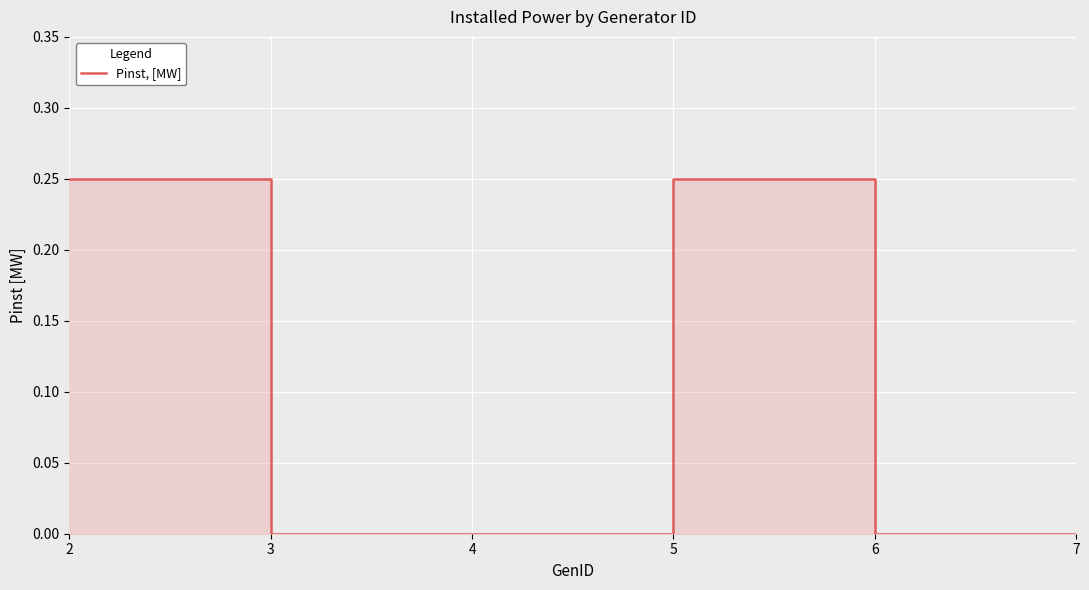

How many categories are shown in the chart?

6